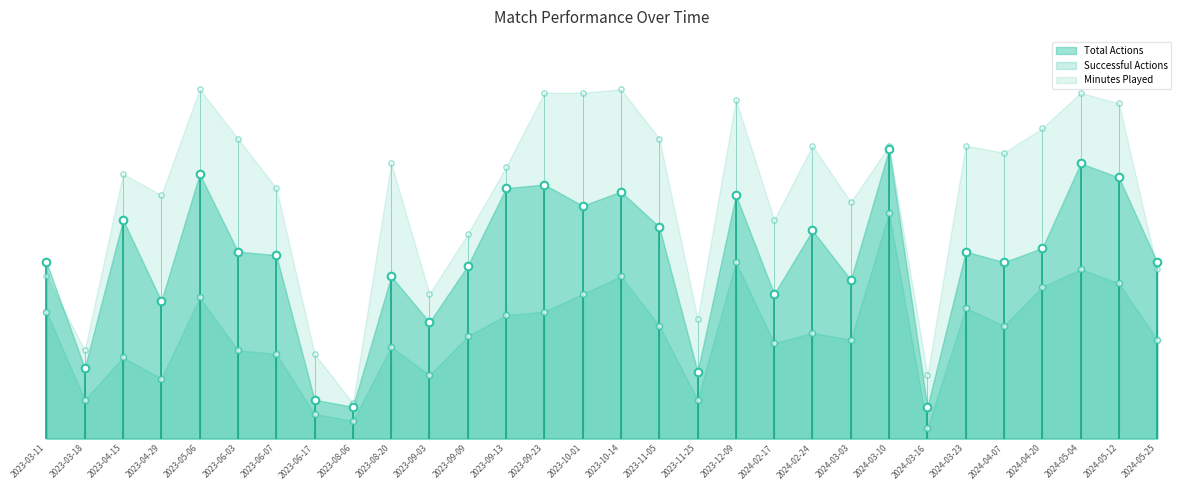

At which category is the sum across all series the highest?

2024-03-10